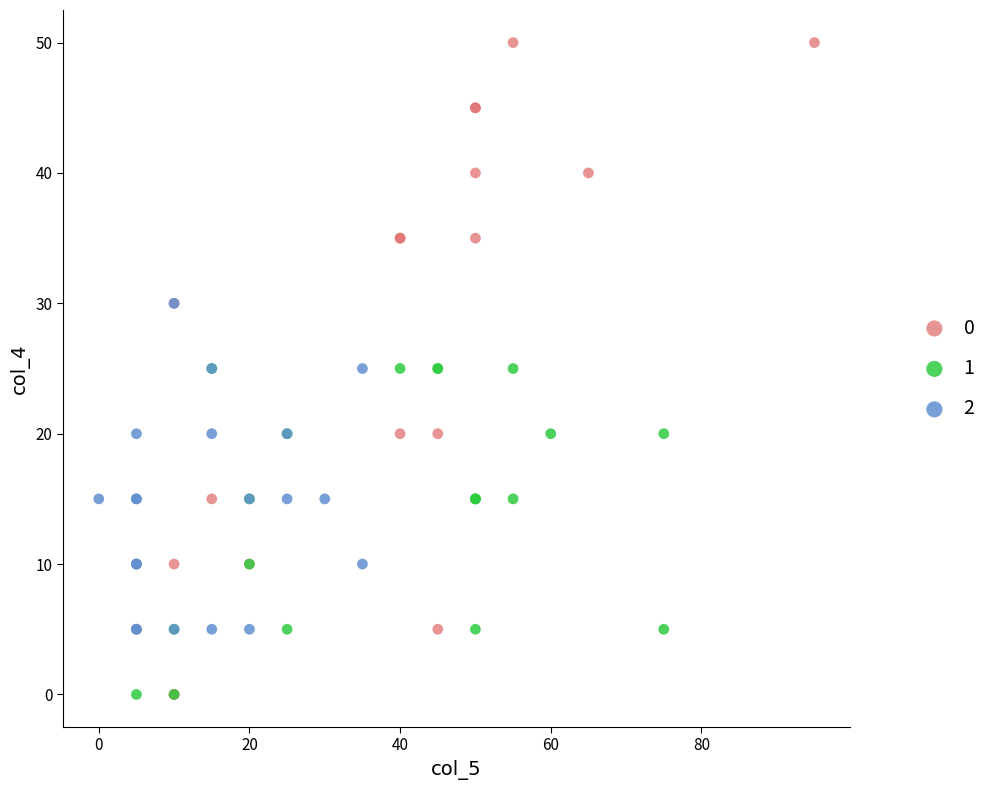

What are all the series names shown in the legend?

0, 1, 2